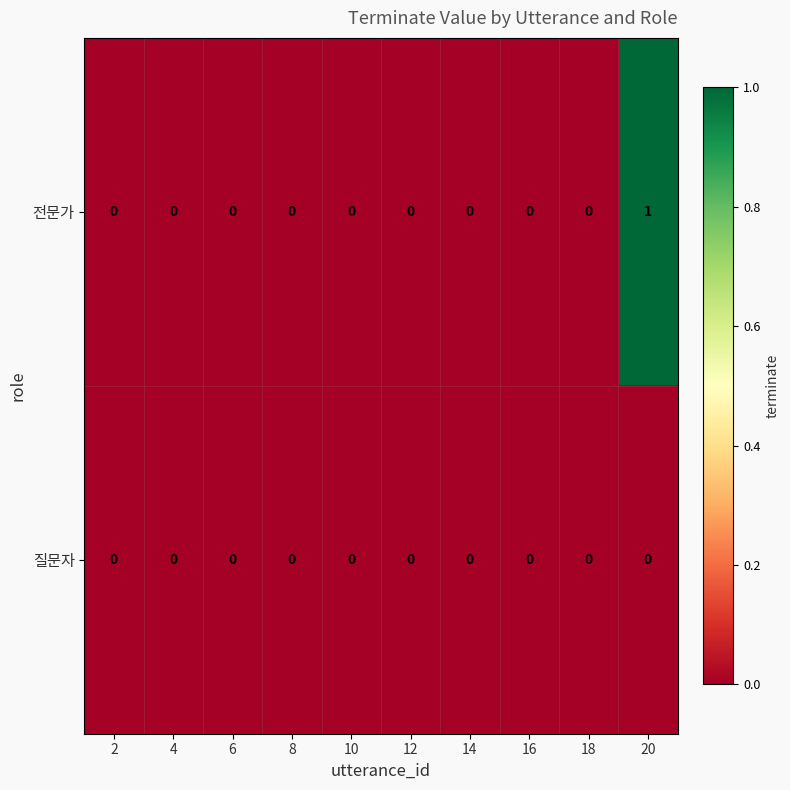

Reading left to right, transcribe all the data shown in this chart.

전문가: 2=0	4=0	6=0	8=0	10=0	12=0	14=0	16=0	18=0	20=1
질문자: 2=0	4=0	6=0	8=0	10=0	12=0	14=0	16=0	18=0	20=0